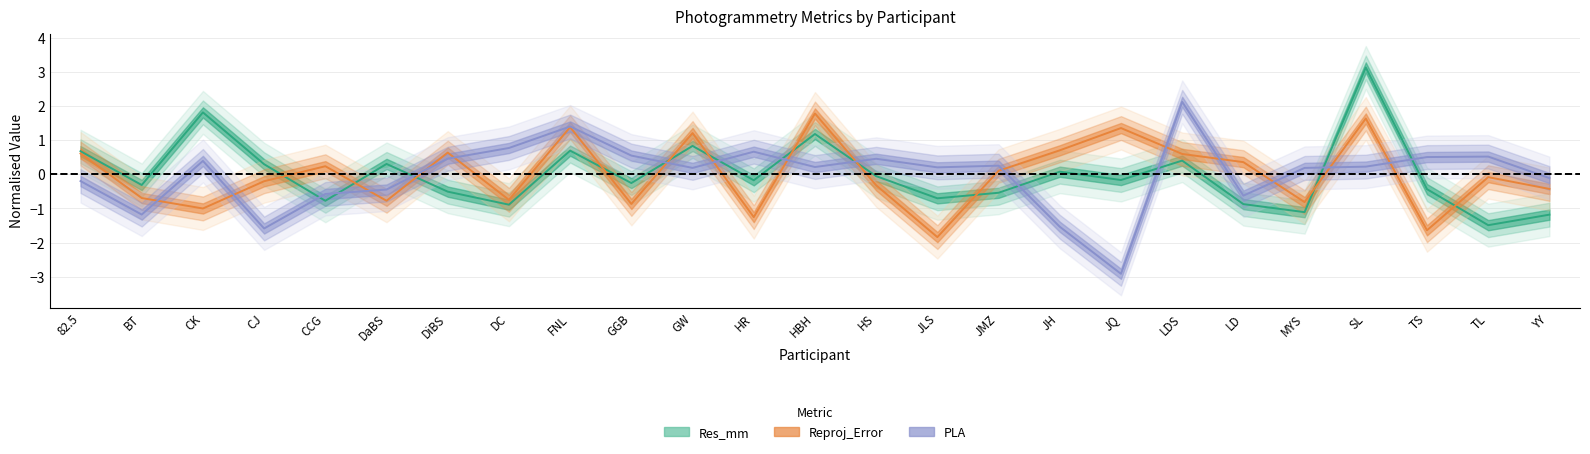

True or false: PLA has more than 0 interior local peaks.

True